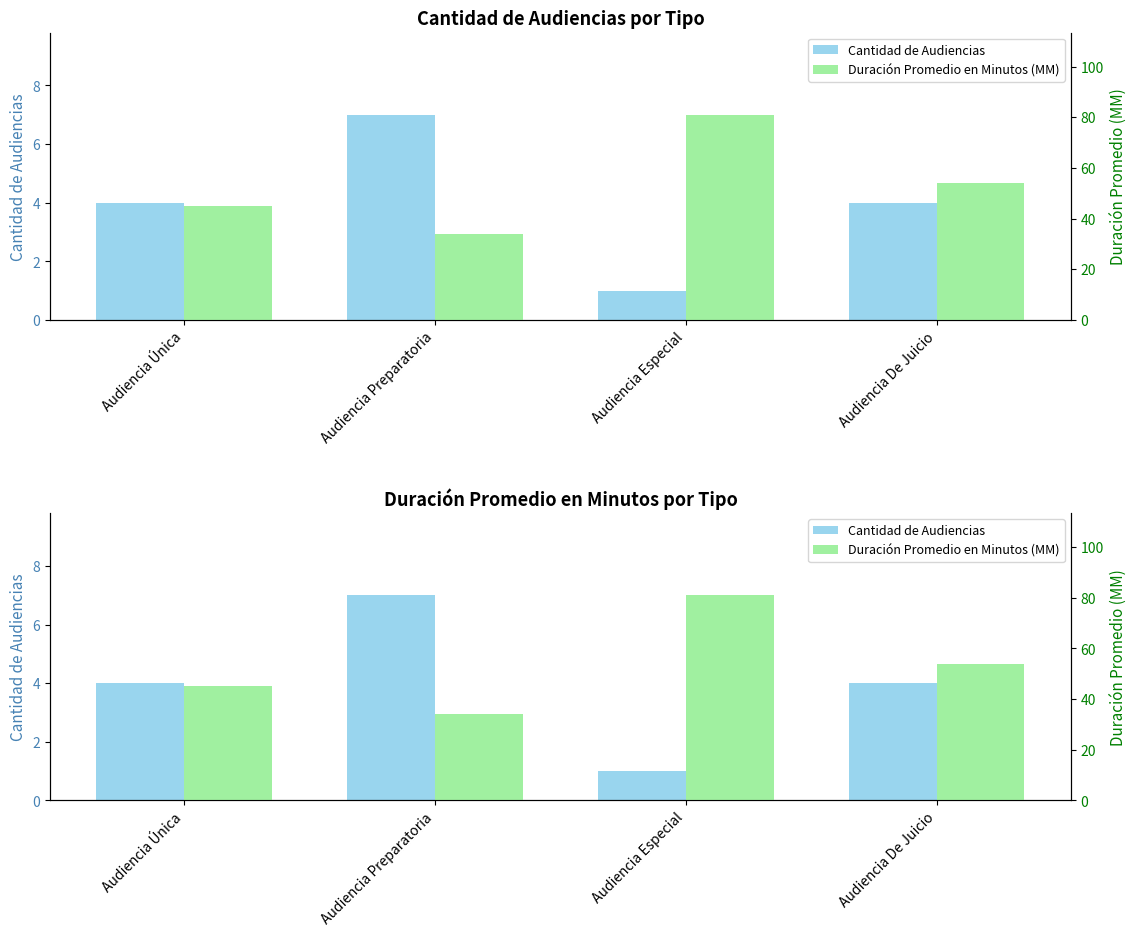

How many series are shown in this chart?

2